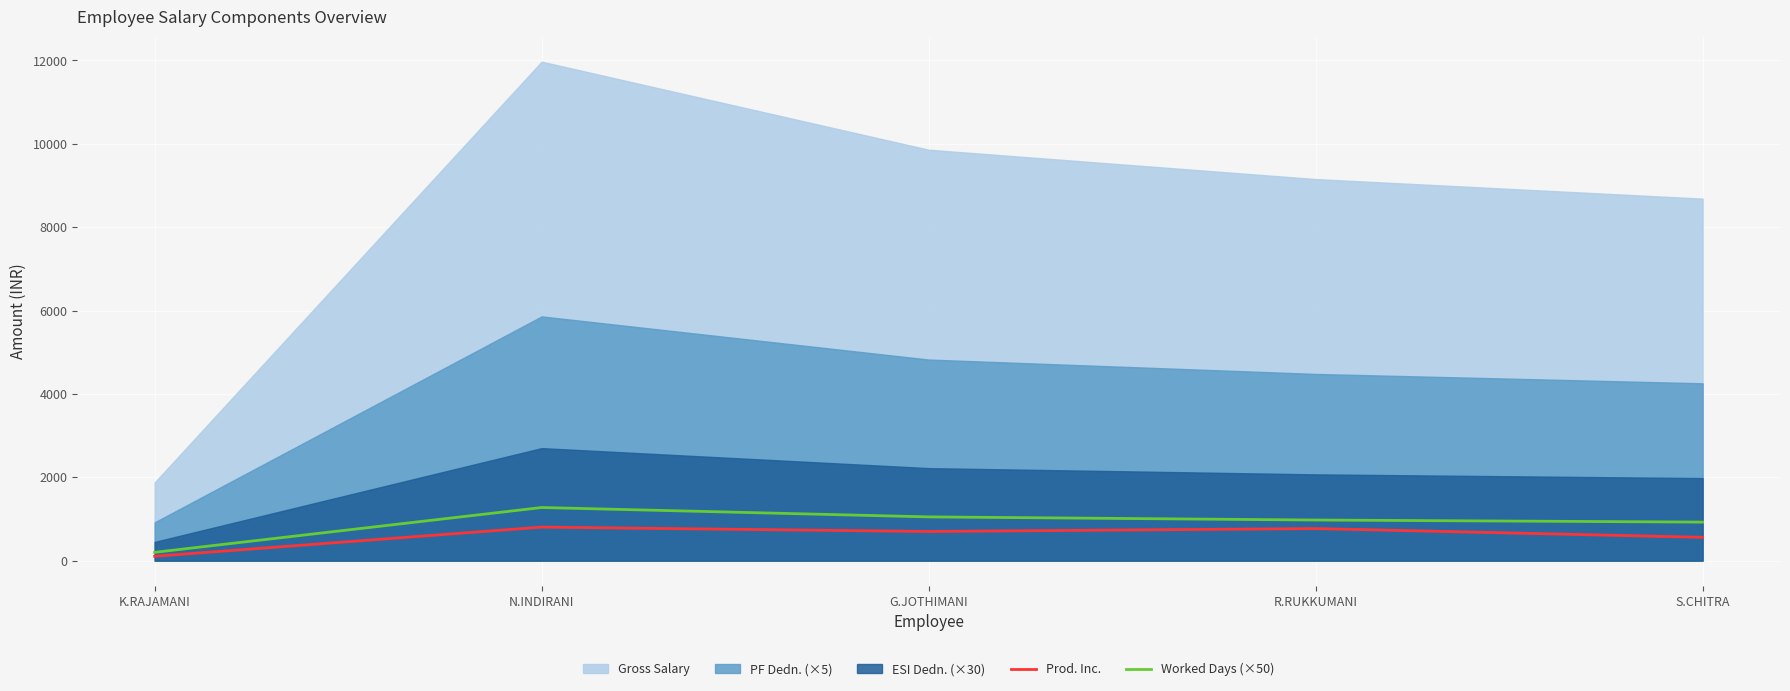

Is it true that Worked Days (×50) equals 925 at S.CHITRA?

True